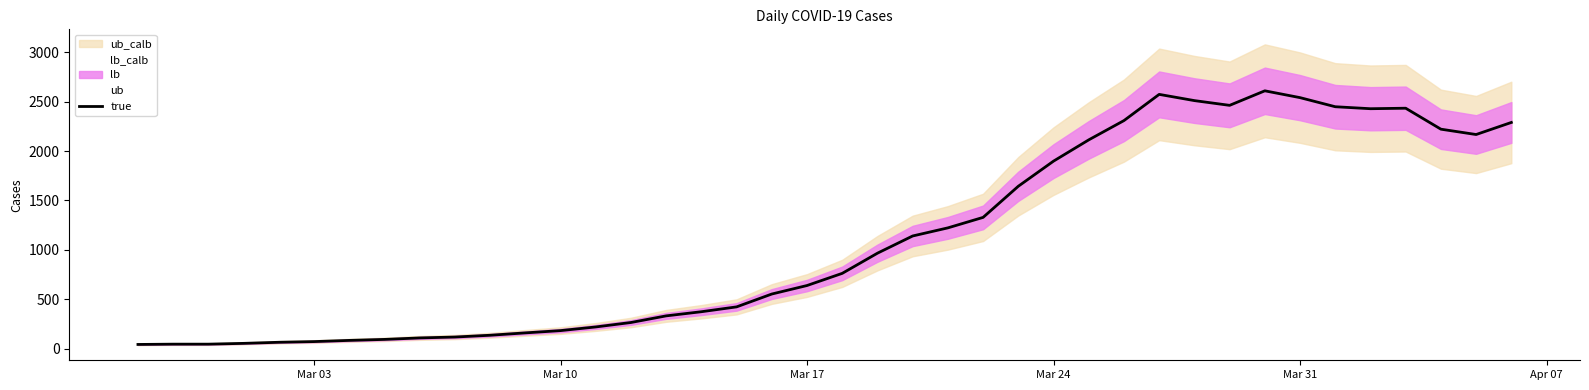

Reading left to right, what are all the values shown in this chart?

44	47	47	55	66	73	85	95	110	119	137	161	184	221	266	333	375	424	554	640	763	967	1141	1223	1329	1644	1898	2113	2308	2573	2510	2462	2609	2540	2448	2428	2433	2221	2167	2289